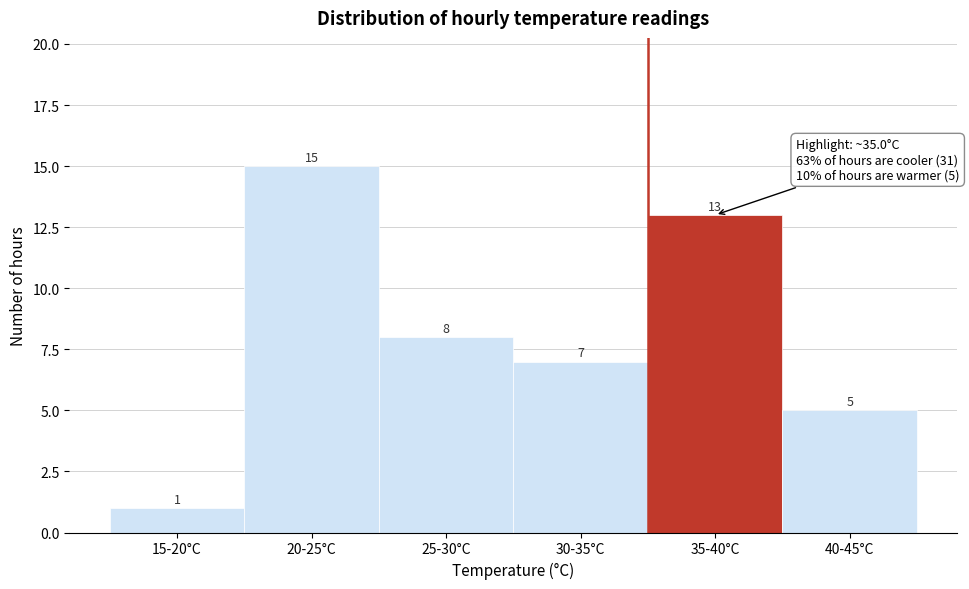

Reading right to left, what are all the values shown in this chart?

40-45°C=5	35-40°C=13	30-35°C=7	25-30°C=8	20-25°C=15	15-20°C=1